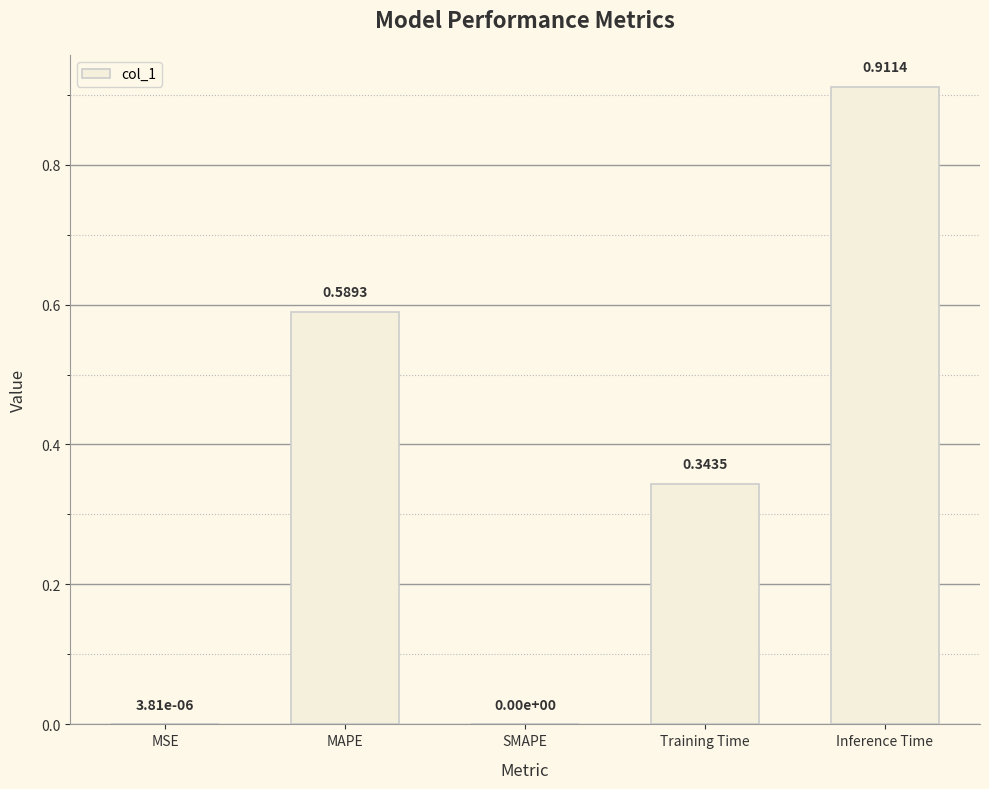

What is the sum of all values?

1.8